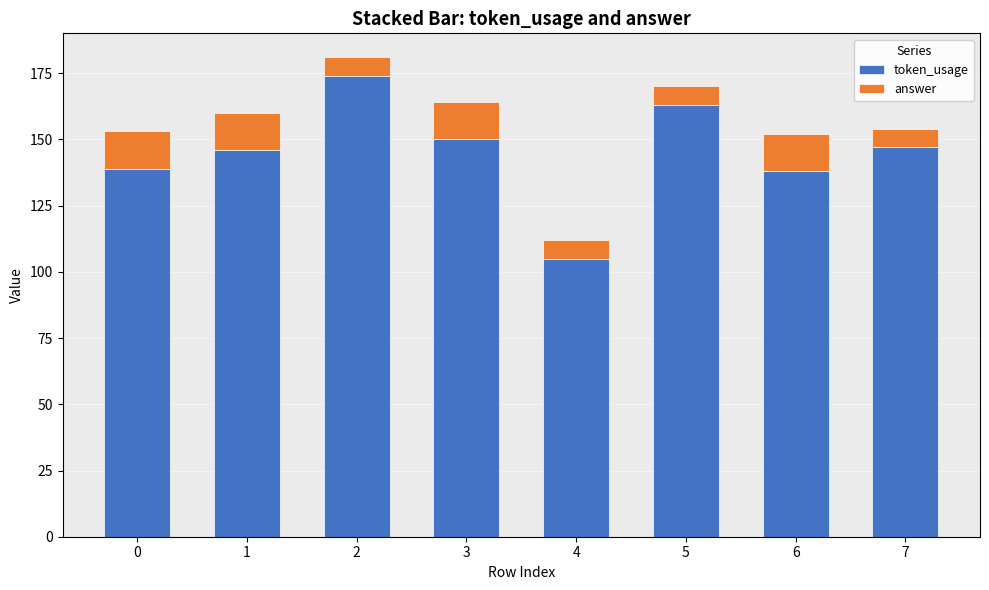

What is the difference between the token_usage values at 3 and 2?

24